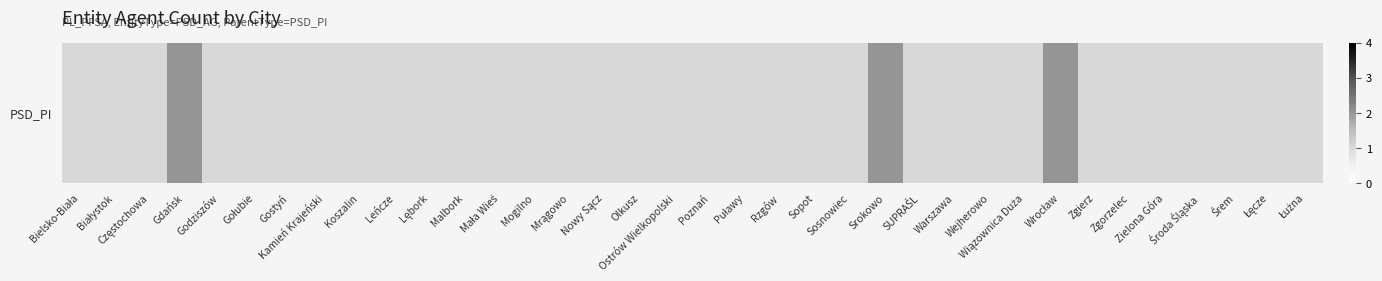

The value at Mogilno is 1. True or false?

True